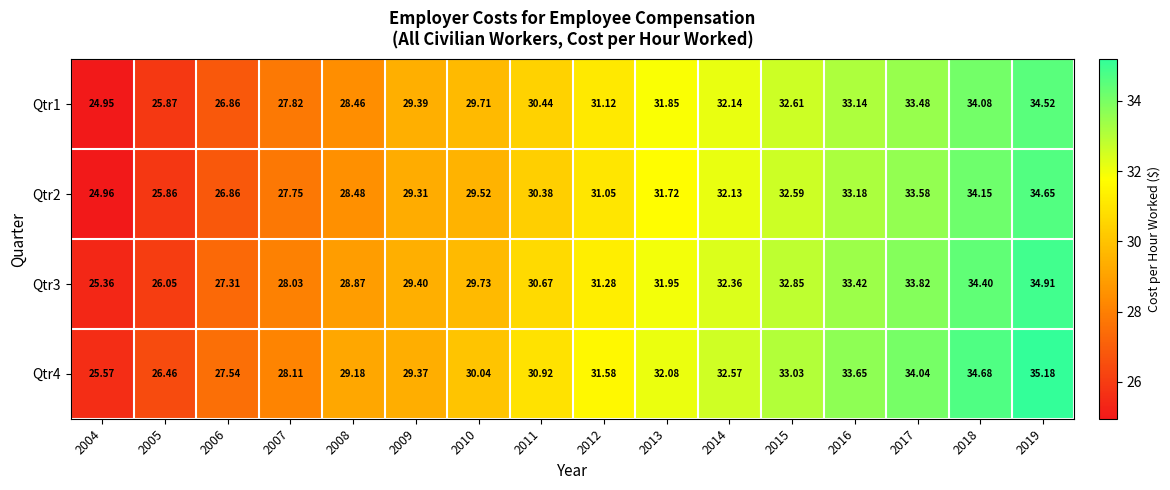

What is the total value across all series at 2013?

127.6